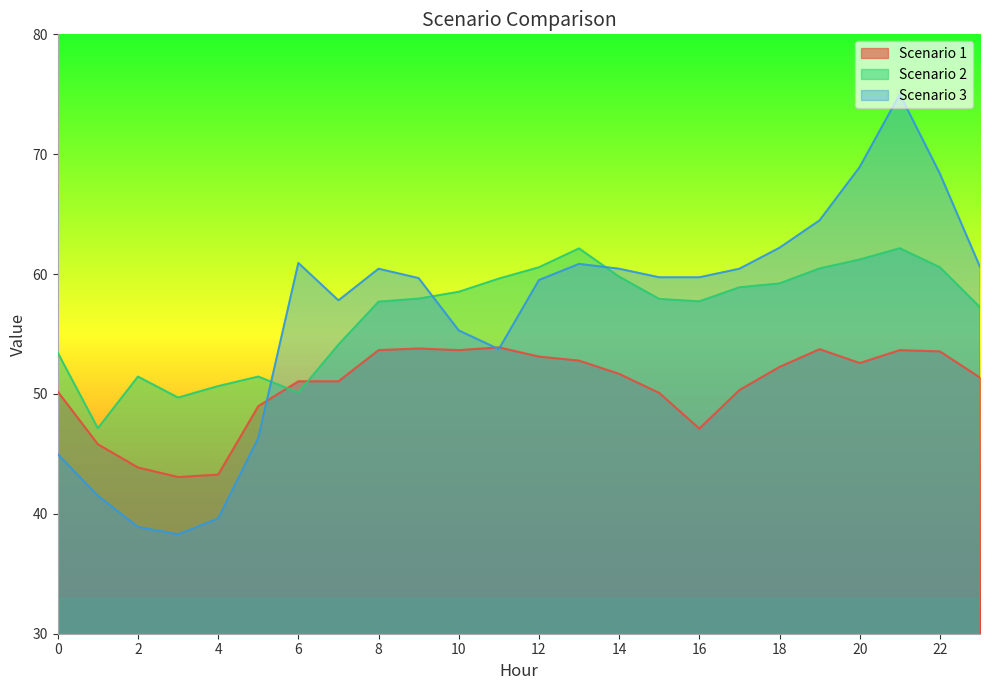

What is the difference between the maximum and minimum values in the Scenario 2 series?

15.0